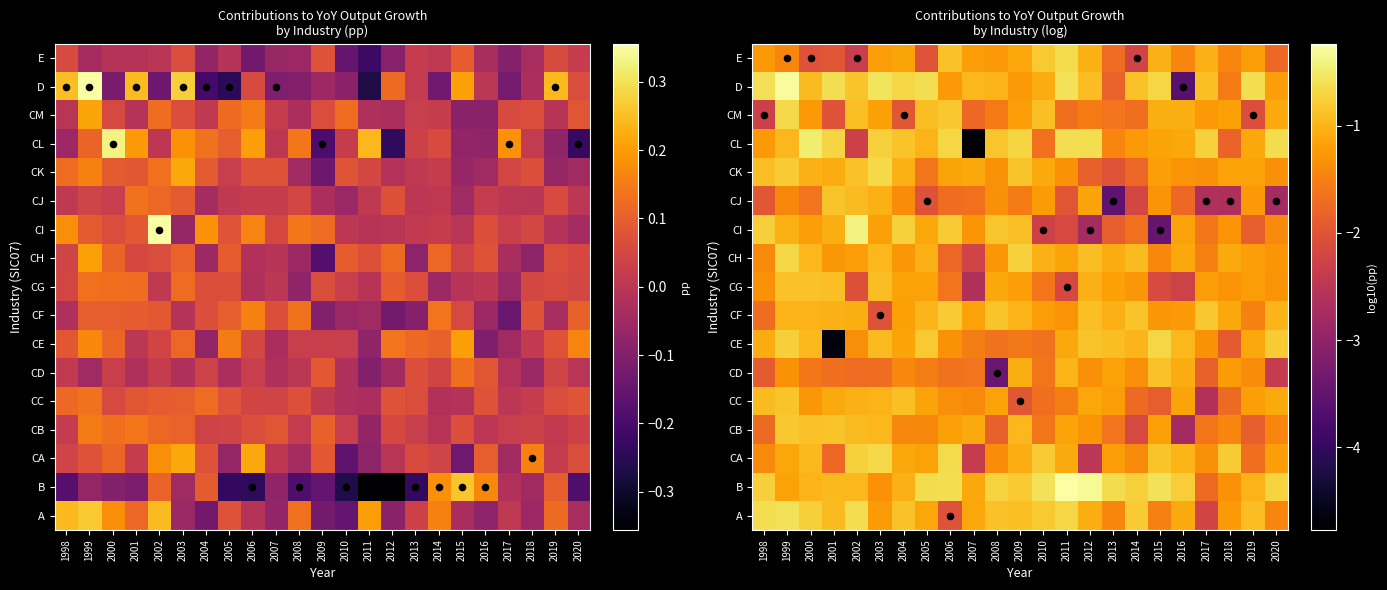

What value does the CC series have at 2013?

-1.2